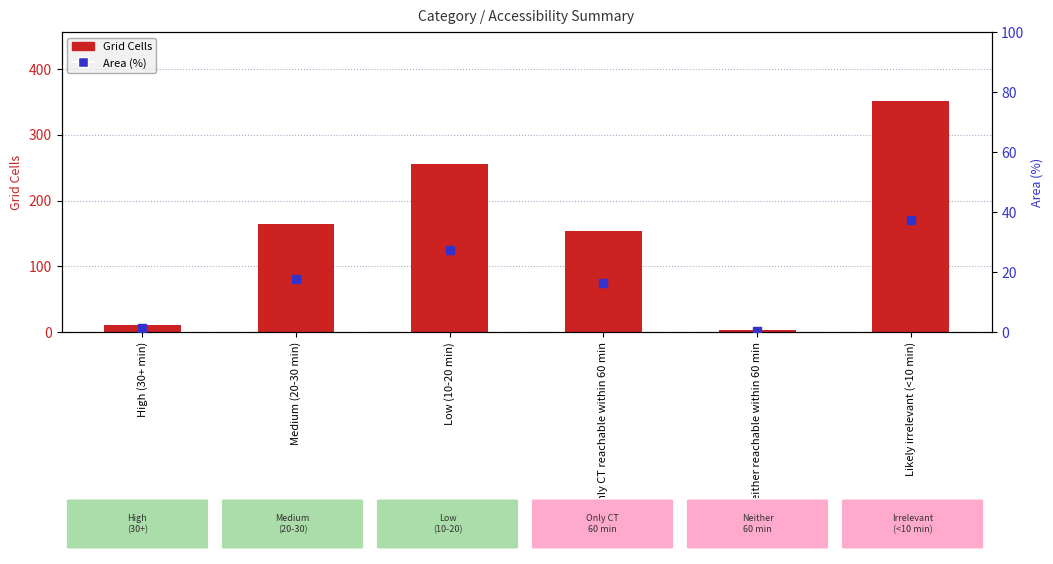

At which category is the sum across all series the highest?

Likely irrelevant (<10 min)